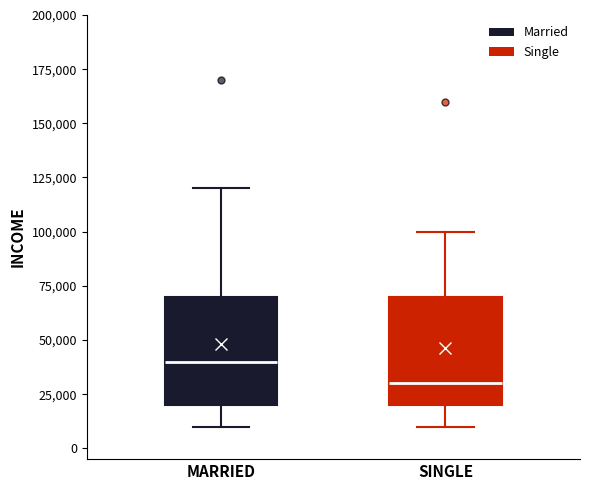

Where does the lower whisker of the box for SINGLE end on the y-axis? The values are not printed on the chart, so give them approximately, as read against the axis.

10000